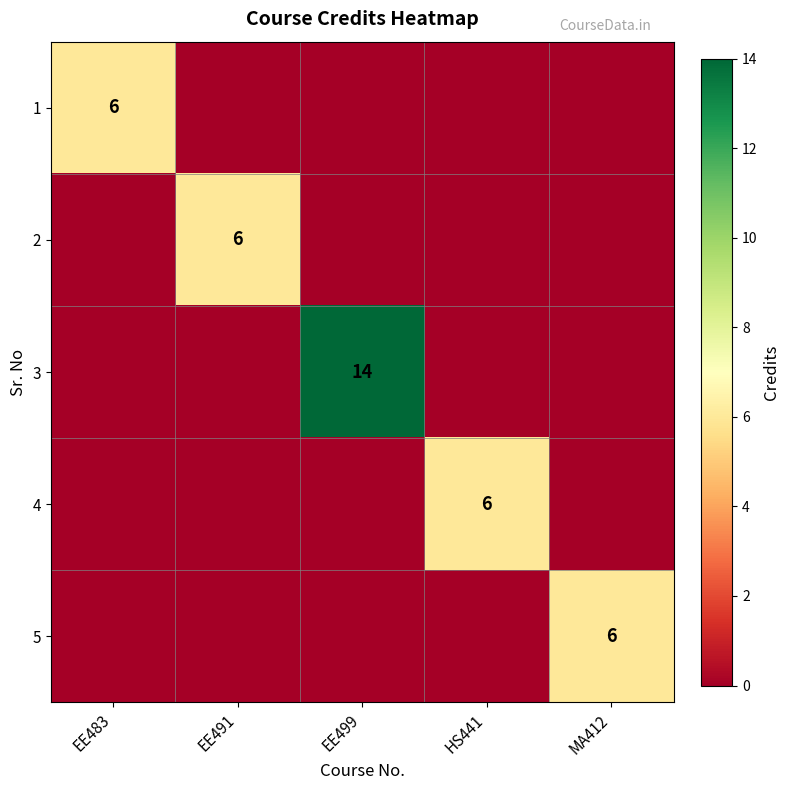

Is it true that 2 equals 6 at EE491?

True